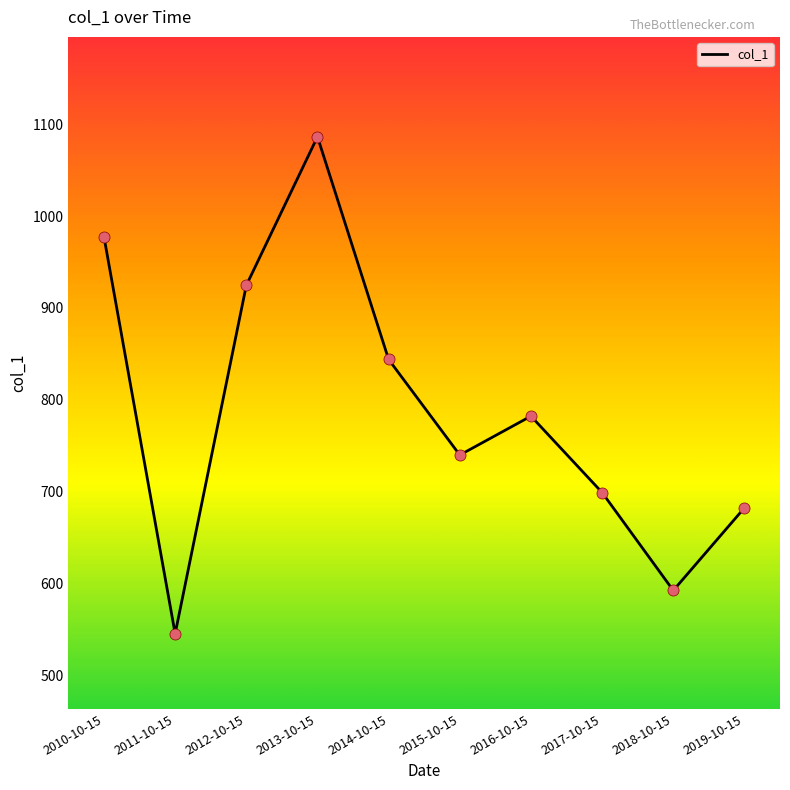

What is the change in value from 2010-10-15 to 2015-10-15?

-237.2